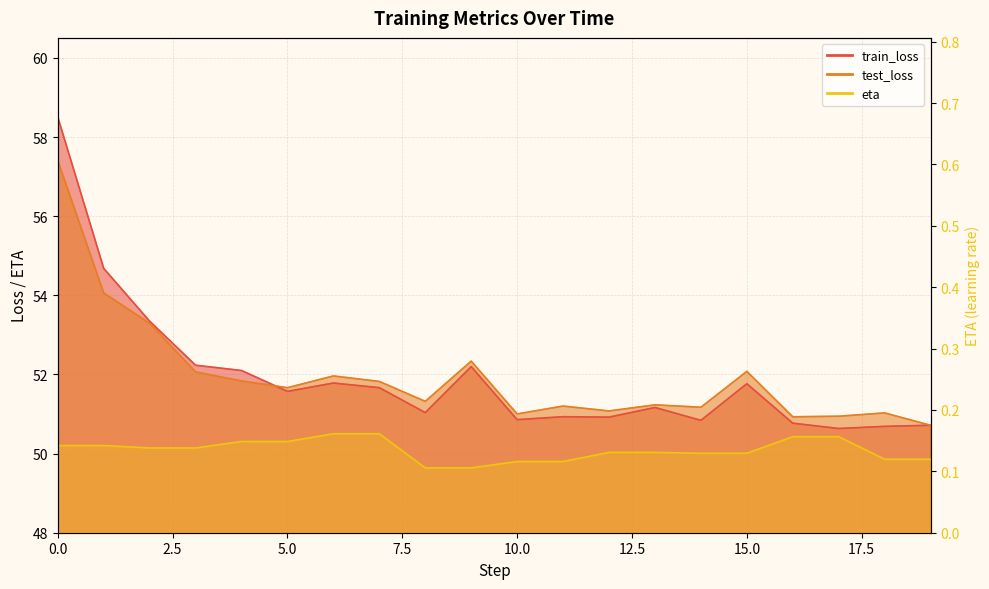

True or false: eta and test_loss intersect in this chart.

False